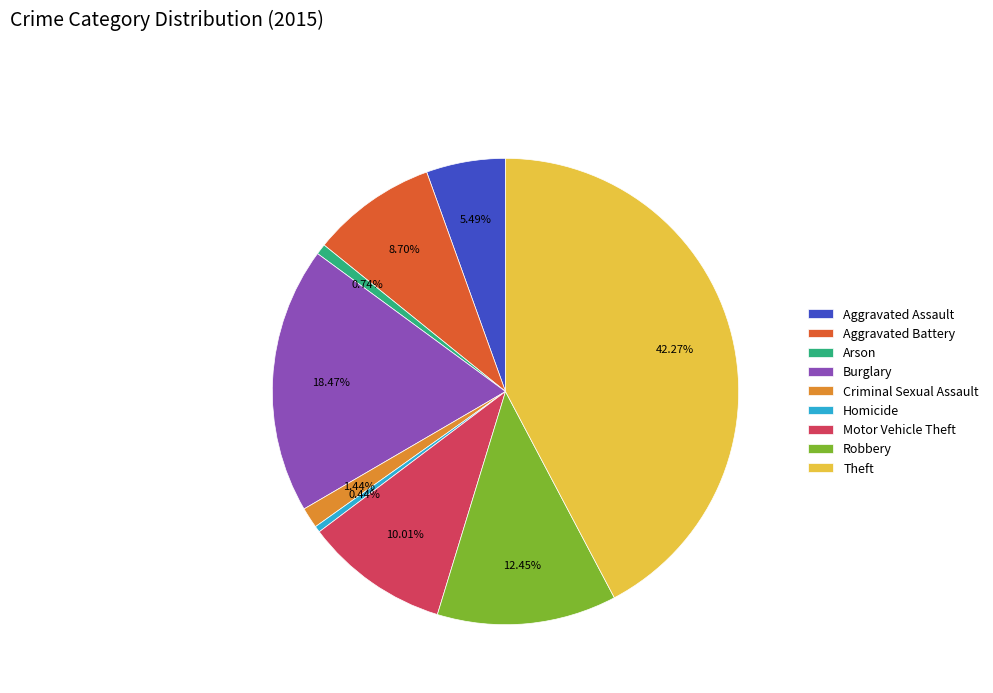

True or false: Aggravated Battery accounts for 9% of the total.

True